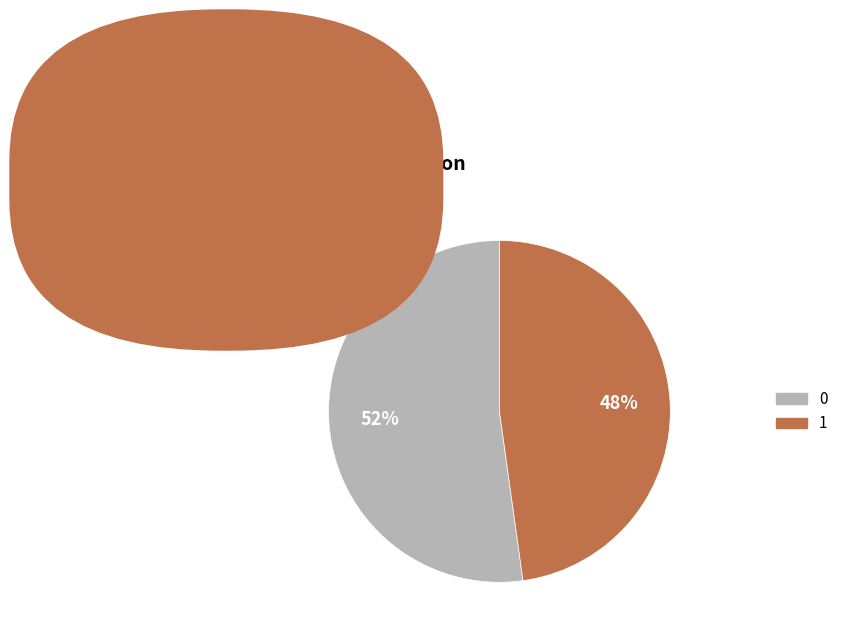

How many slices are in this pie chart?

2